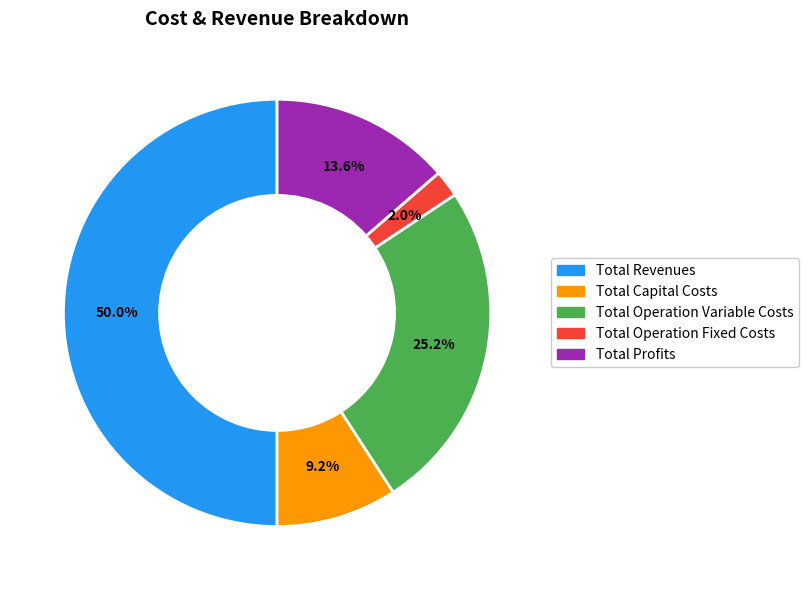

What is the total percentage of Total Revenues and Total Operation Variable Costs?

75.2%